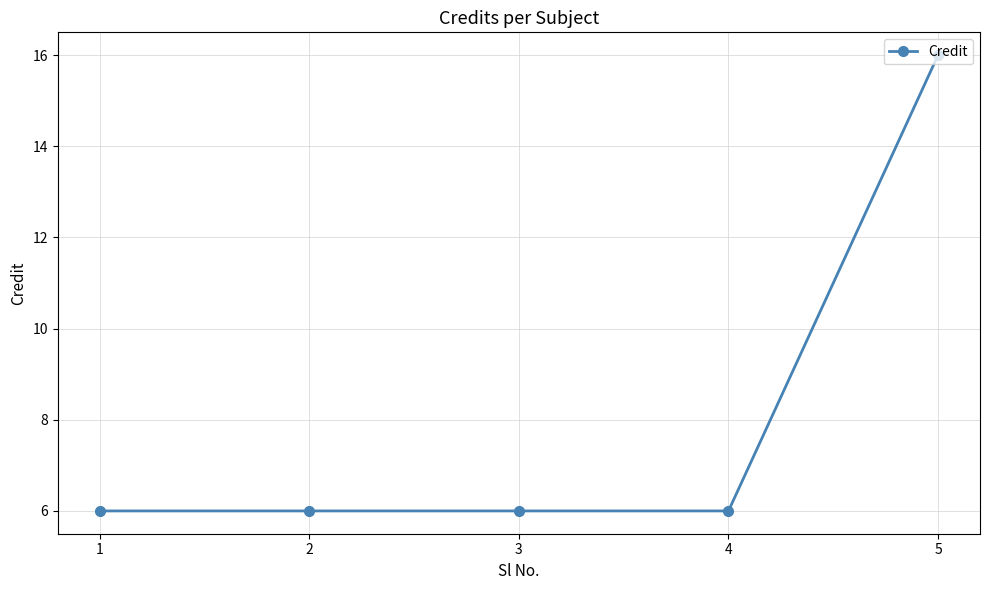

How many distinct data groups are displayed?

1